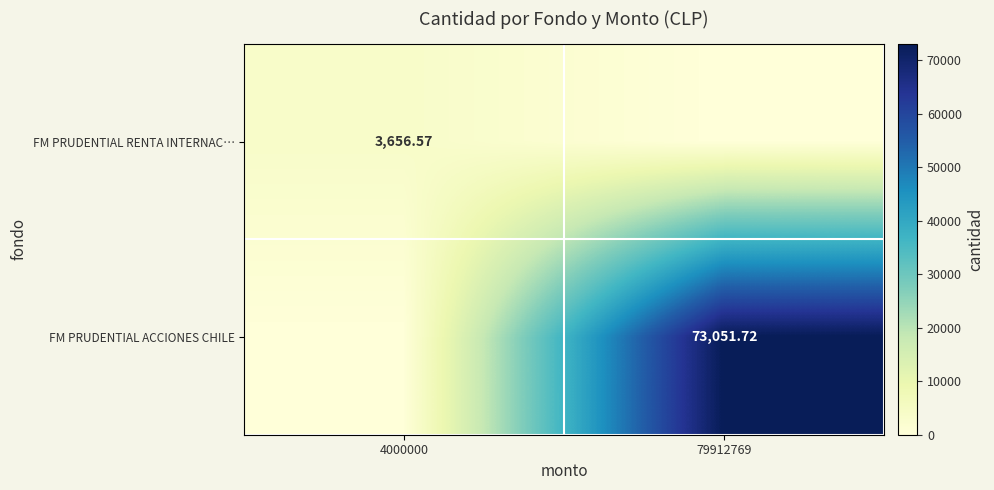

At how many categories does at least one series exceed 9317?

1